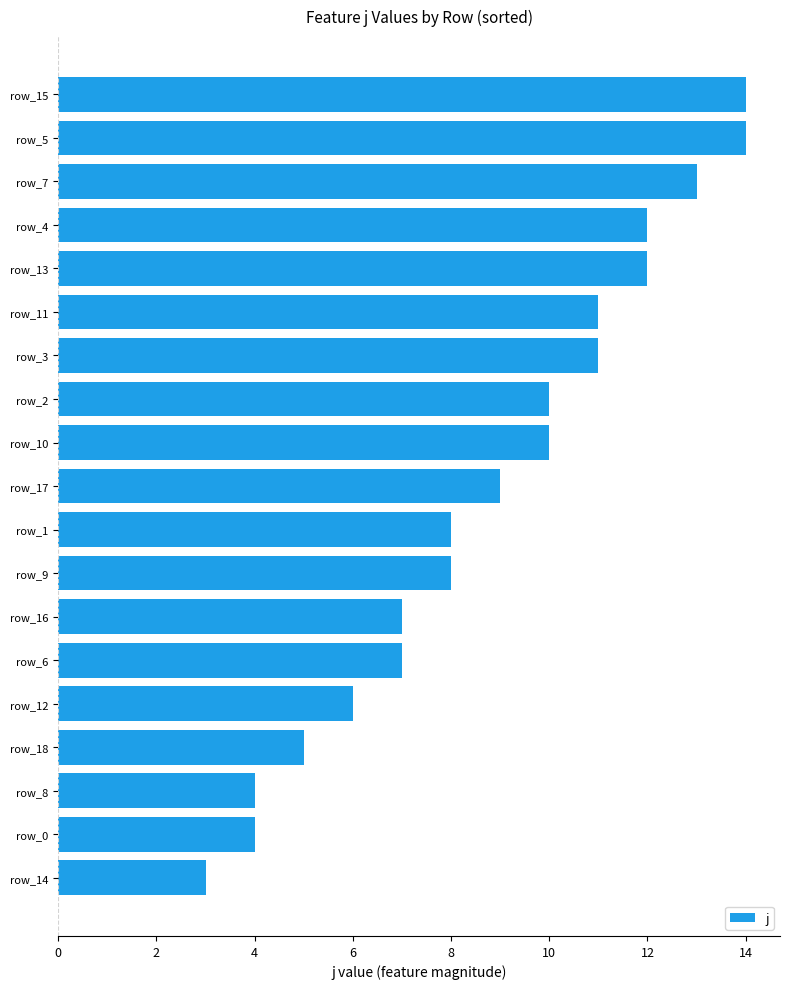

Are the bars grouped side by side (vs. stacked)?

No